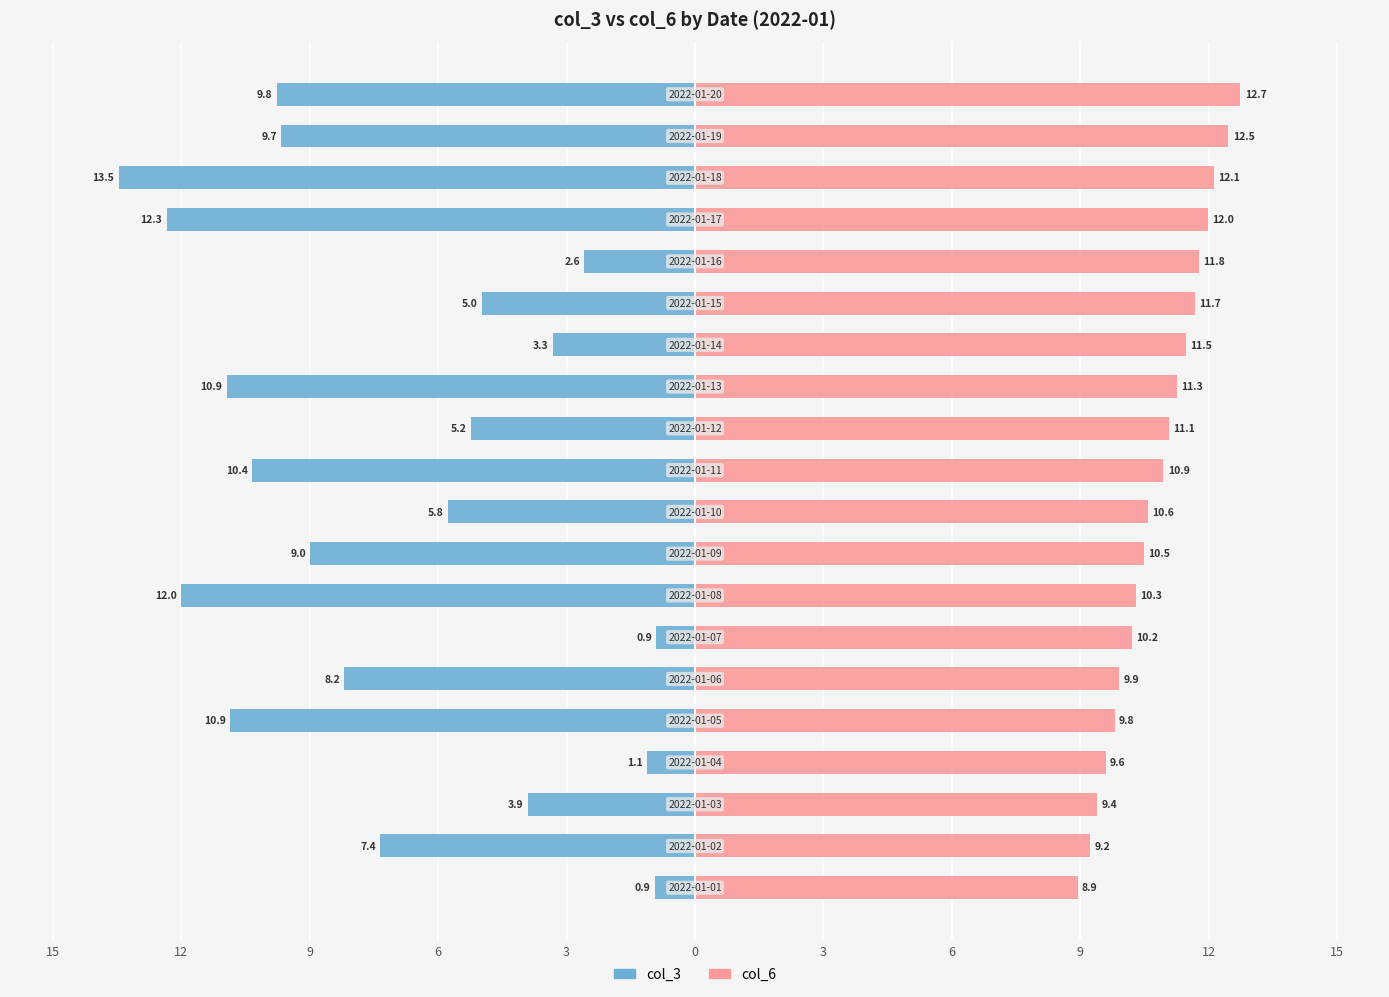

What is the minimum value for col_6?

8.9